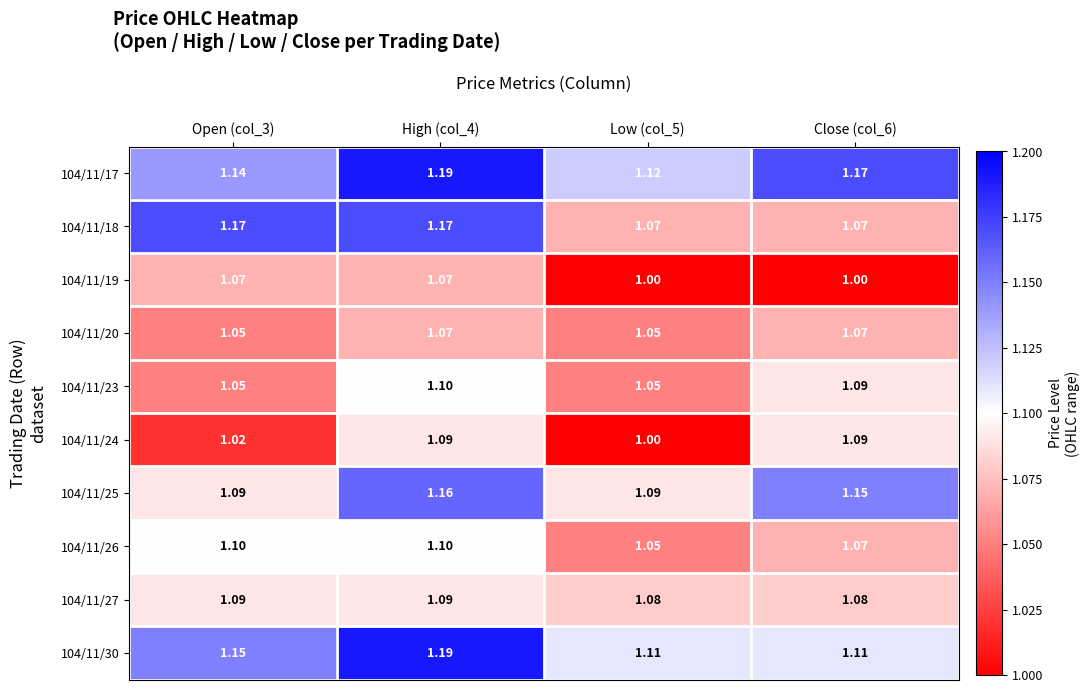

Between Open (col_3) and Low (col_5), which series saw the biggest shift?

104/11/18